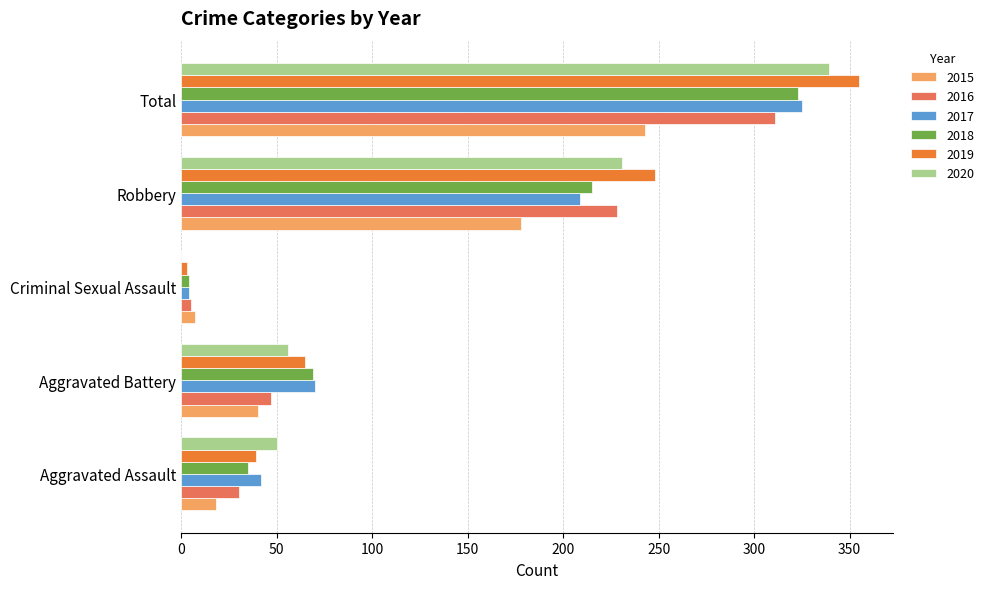

What is the total value across all series at Aggravated Assault?

214